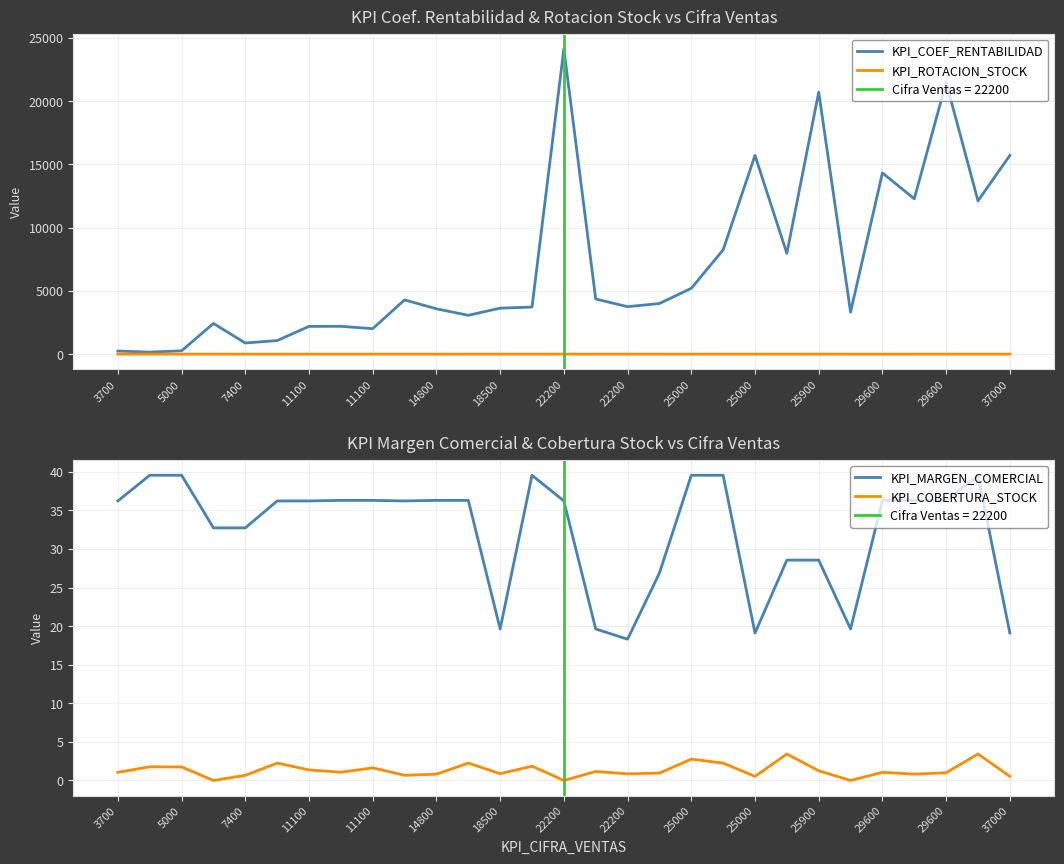

What is the highest value of the KPI_COEF_RENTABILIDAD series?

24120.0